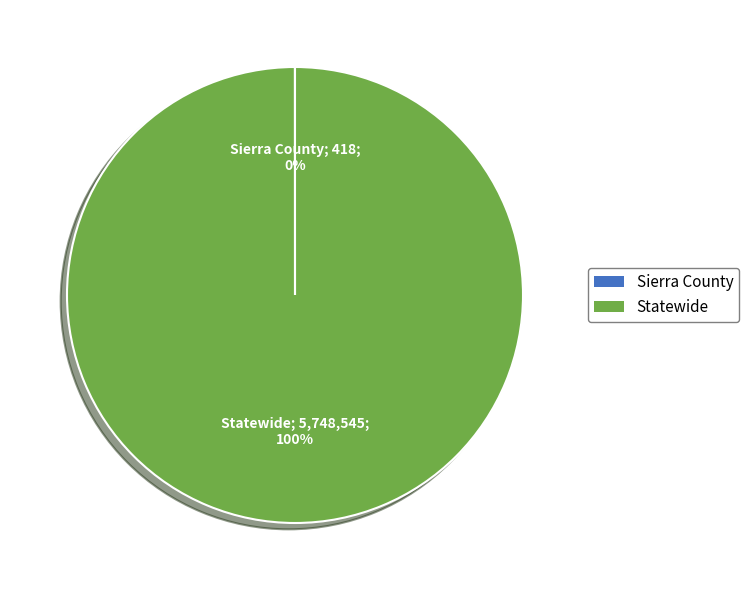

Which category has the biggest portion of the pie?

Statewide